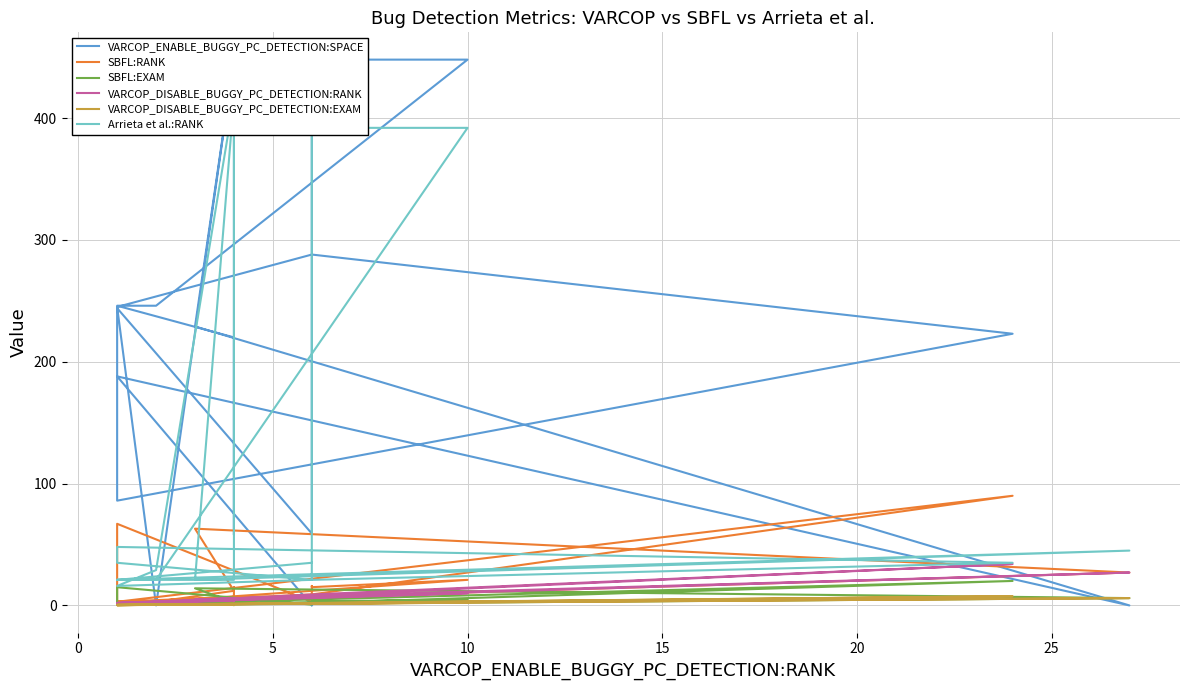

At which label does SBFL:RANK first exceed 9?

5